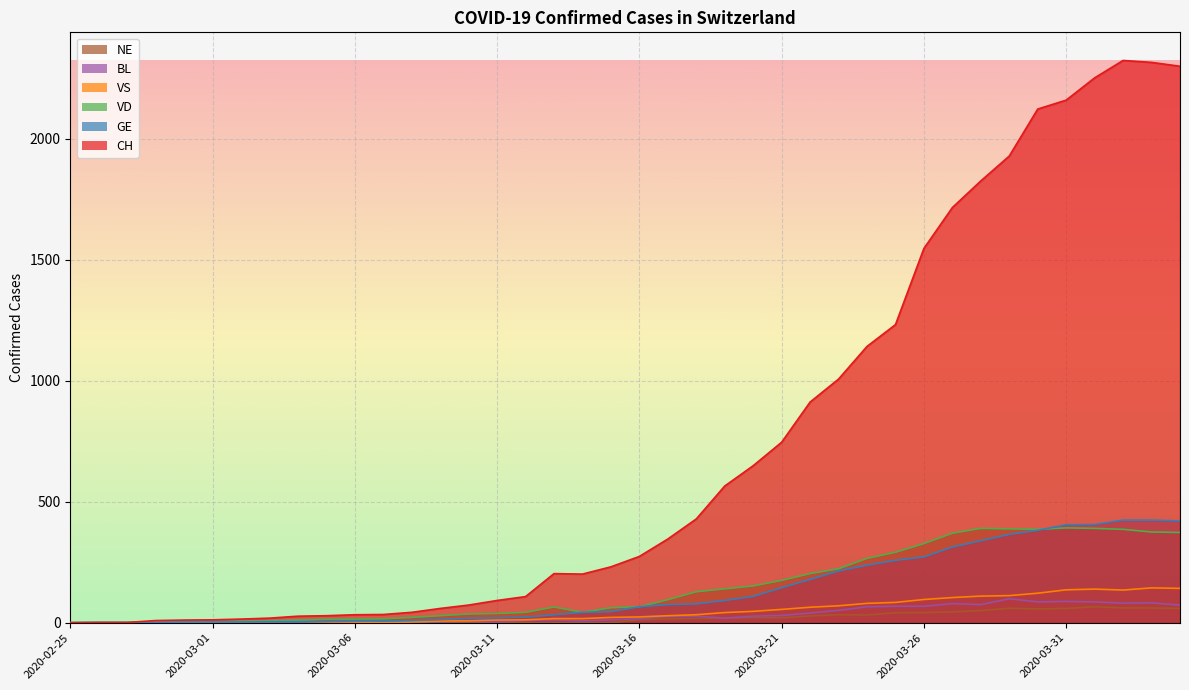

How many values in the VS series are below 24?

20